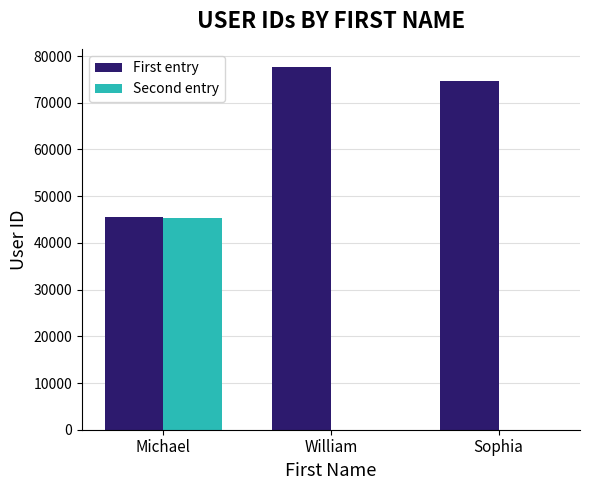

Which label corresponds to the largest value in the chart?

William